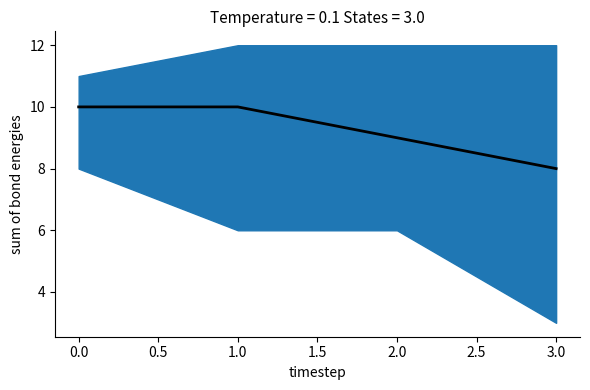

Reading left to right, list all the values displayed in this chart.

10	10	9	8